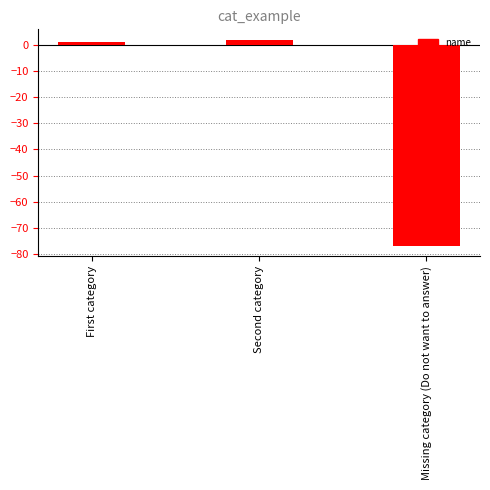

Reading right to left, extract all data points from this chart.

-77	2	1